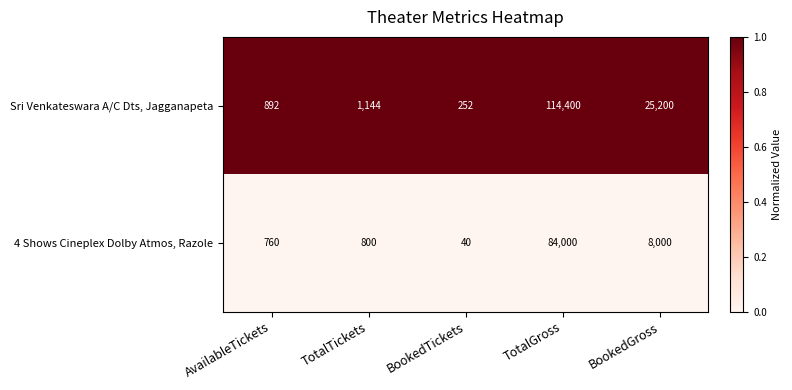

Is it true that Sri Venkateswara A/C Dts, Jagganapeta equals 892 at AvailableTickets?

True